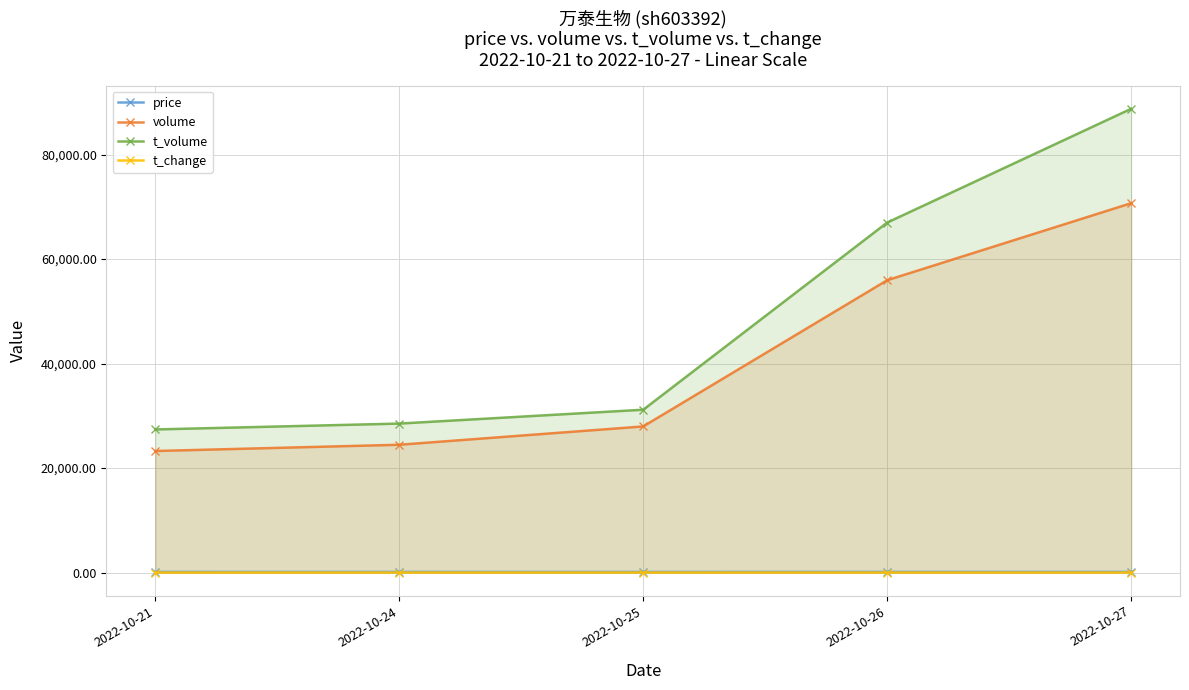

At which category is the sum across all series the highest?

2022-10-27